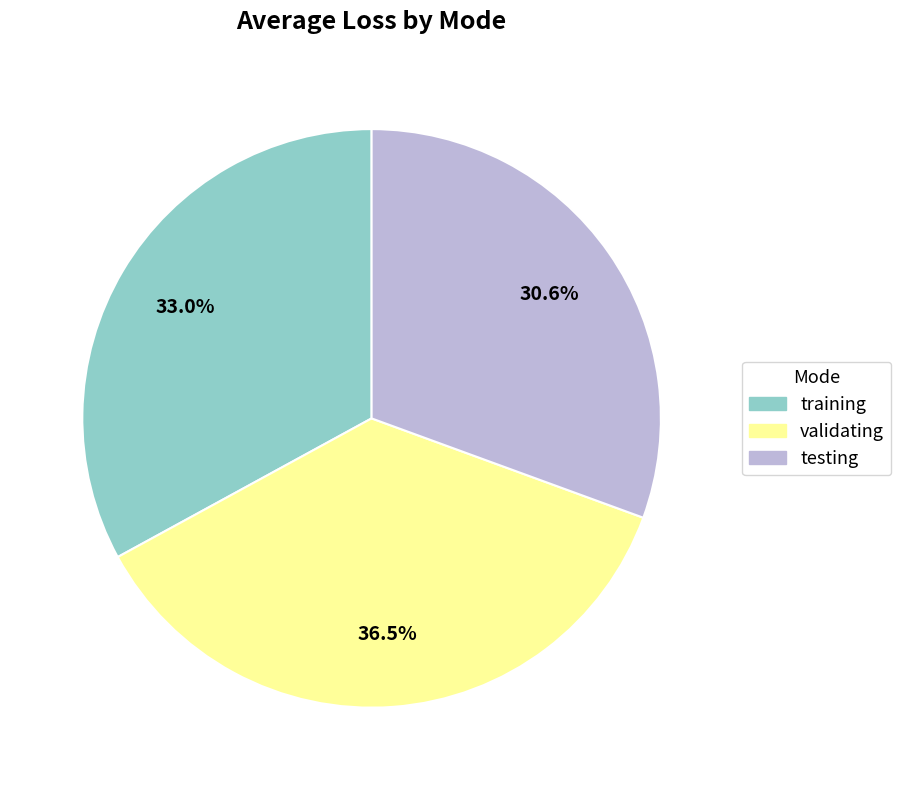

Is testing the majority of the pie?

No